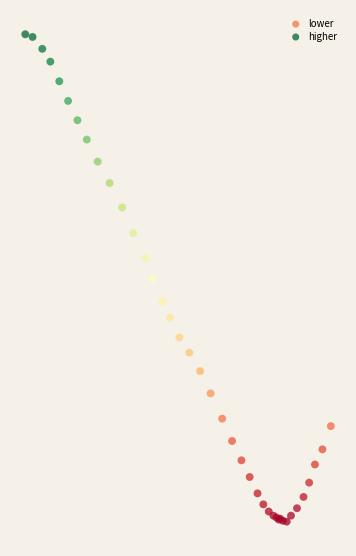

What are all the series names shown in the legend?

lower, higher